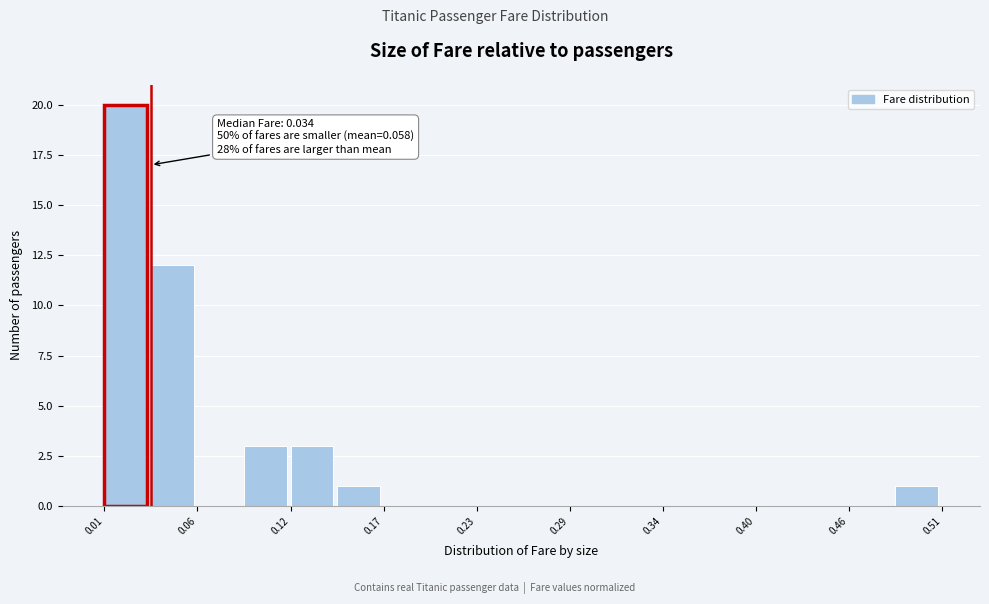

Around what value on the x-axis is the tallest bar? Give the approximate position of its centre, as read against the axis.

0.02